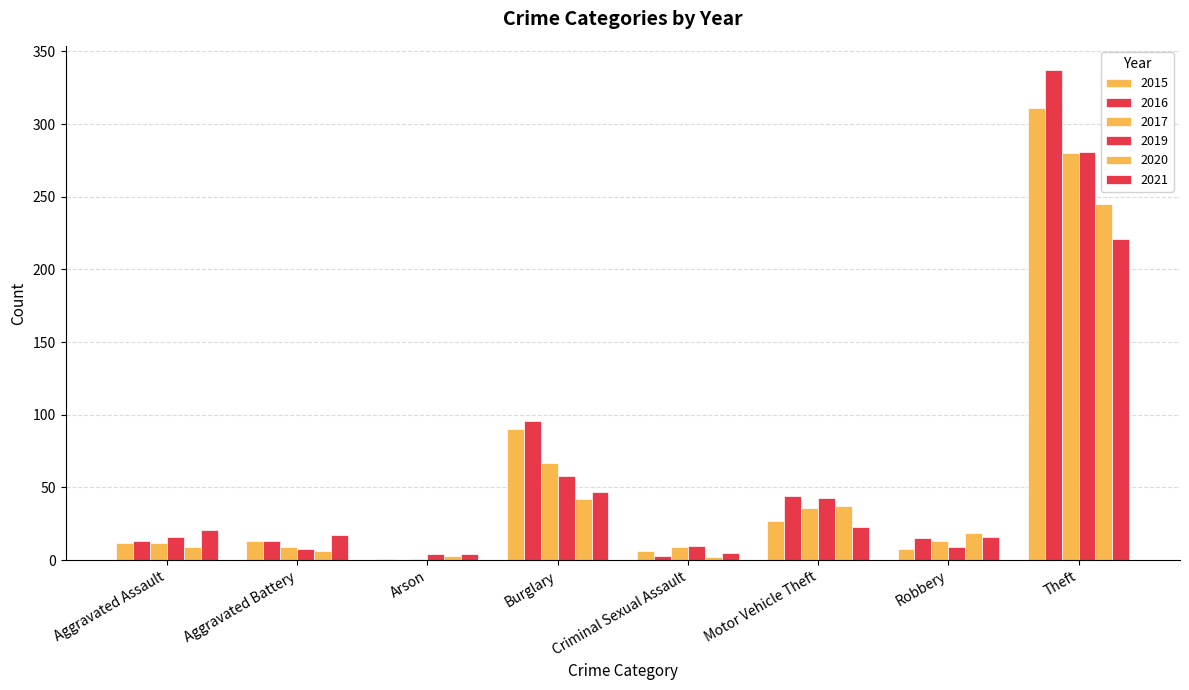

What is the lowest value of the 2020 series?

1